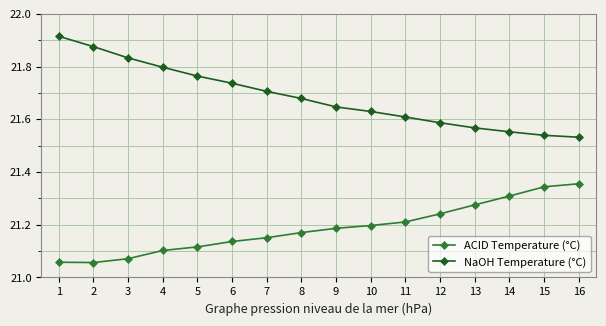

Which series has the largest range (max minus min)?

NaOH Temperature (°C)